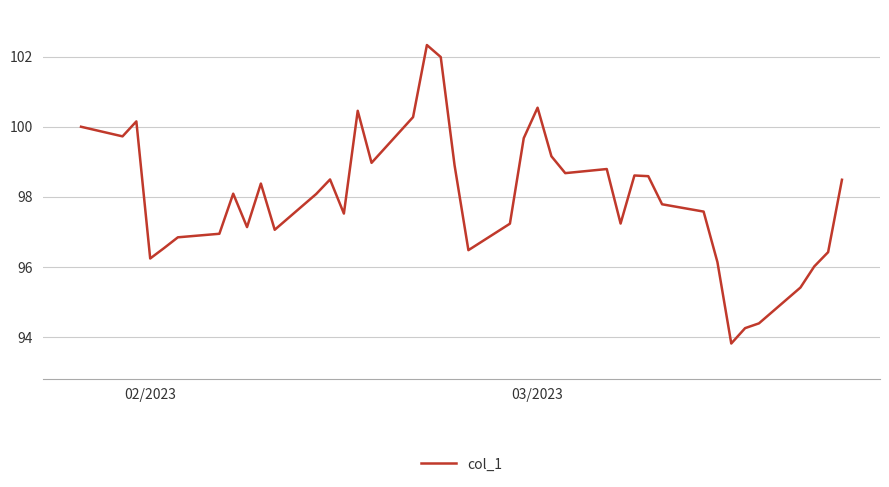

Is this an area chart (filled region under the line)?

No